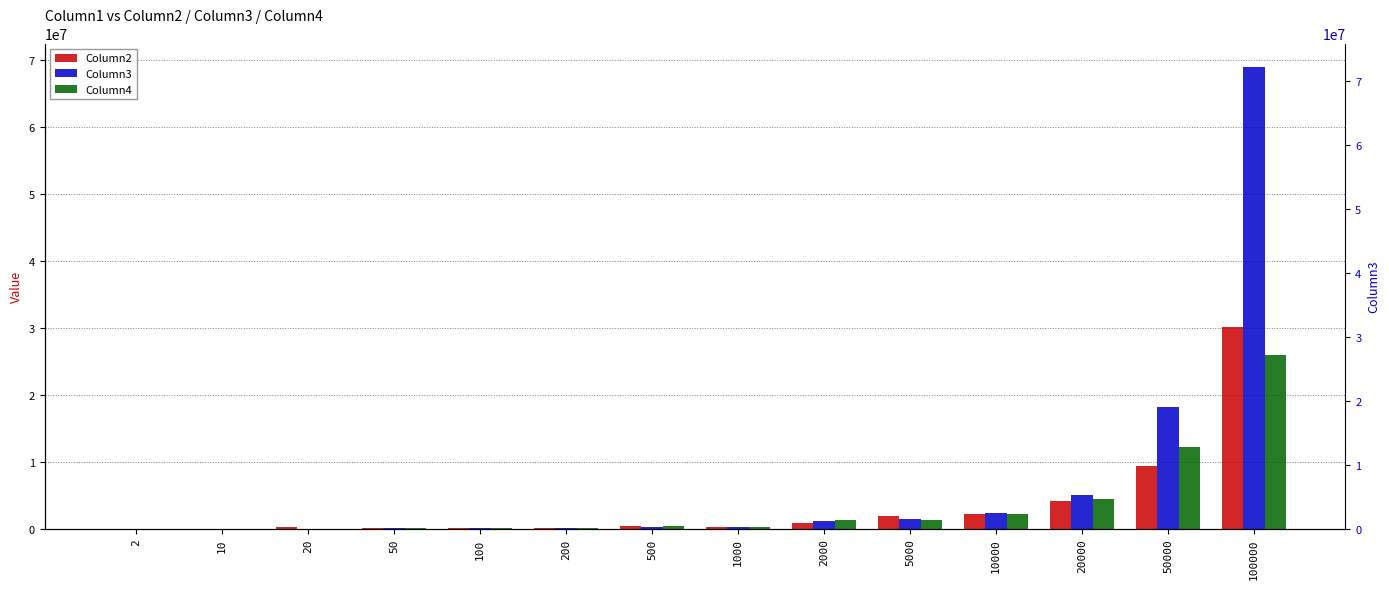

Reading left to right, what are all the values shown in this chart?

Column2: 17000	19000	223300	71300	135300	160400	340800	276400	882300	1925700	2216500	4154100	9329000	30110100
Column3: 1600	7300	27900	74400	133300	144600	329200	303800	1132300	1490500	2316500	5001000	18200300	68983000
Column4: 1800	41400	15400	69000	144800	179600	352800	268800	1257800	1365000	2215900	4413100	12186800	25927200